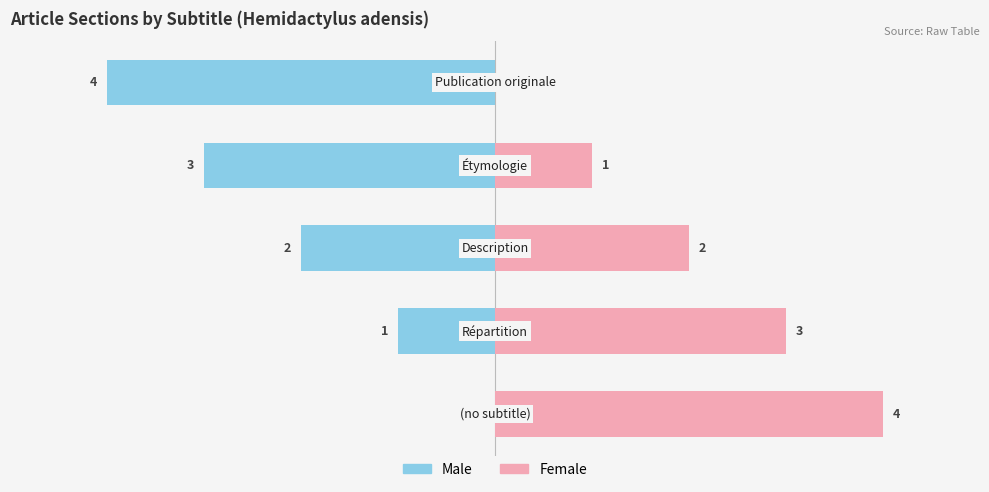

Does the chart contain stacked bars?

No